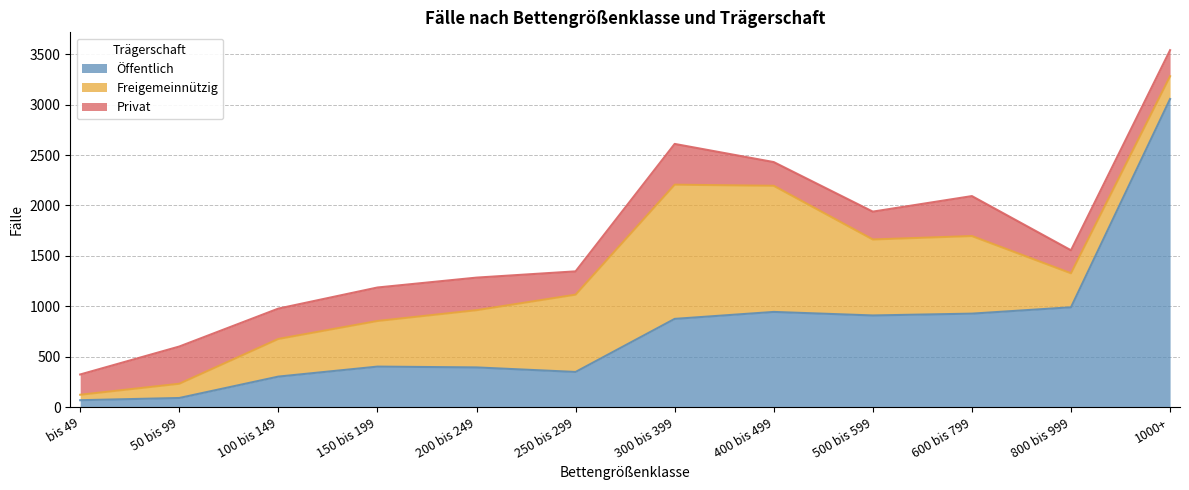

What is the minimum value shown in the chart?

54